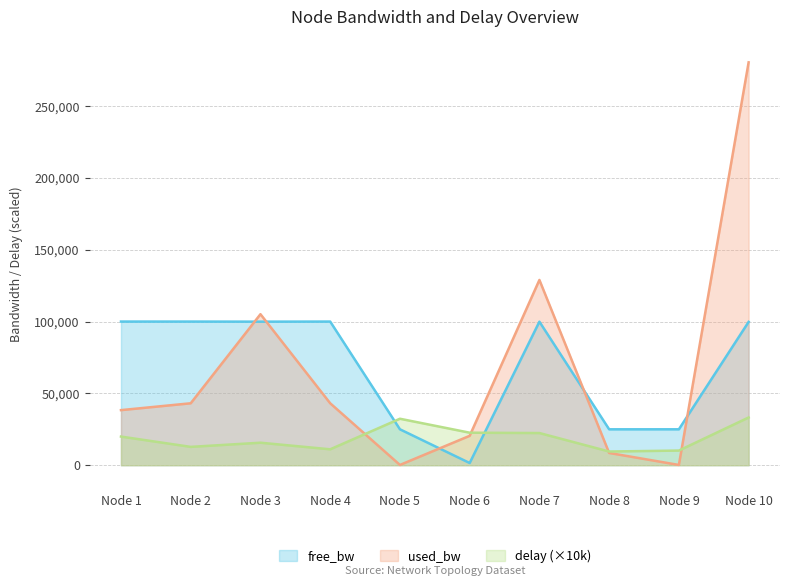

At Node 10, list the series in order from largest to smallest.

used_bw, free_bw, delay (×10k)